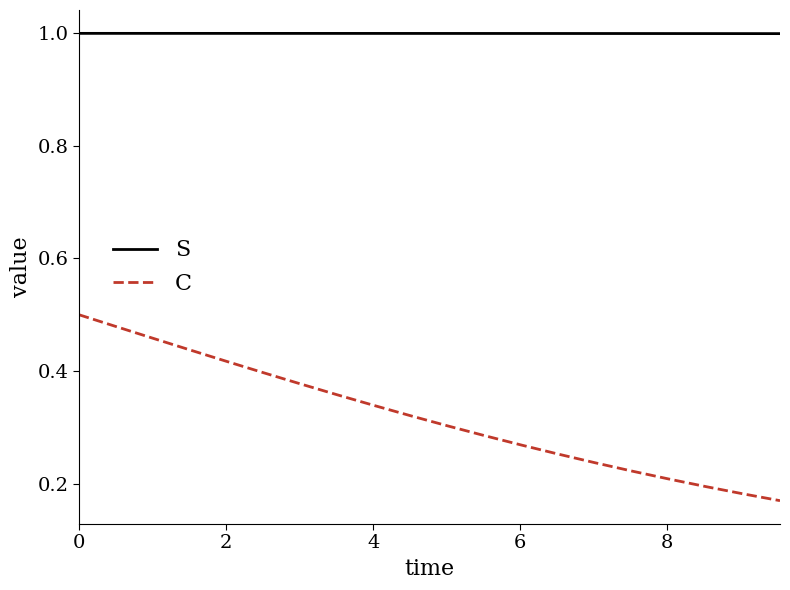

Which series has the widest spread of values?

C